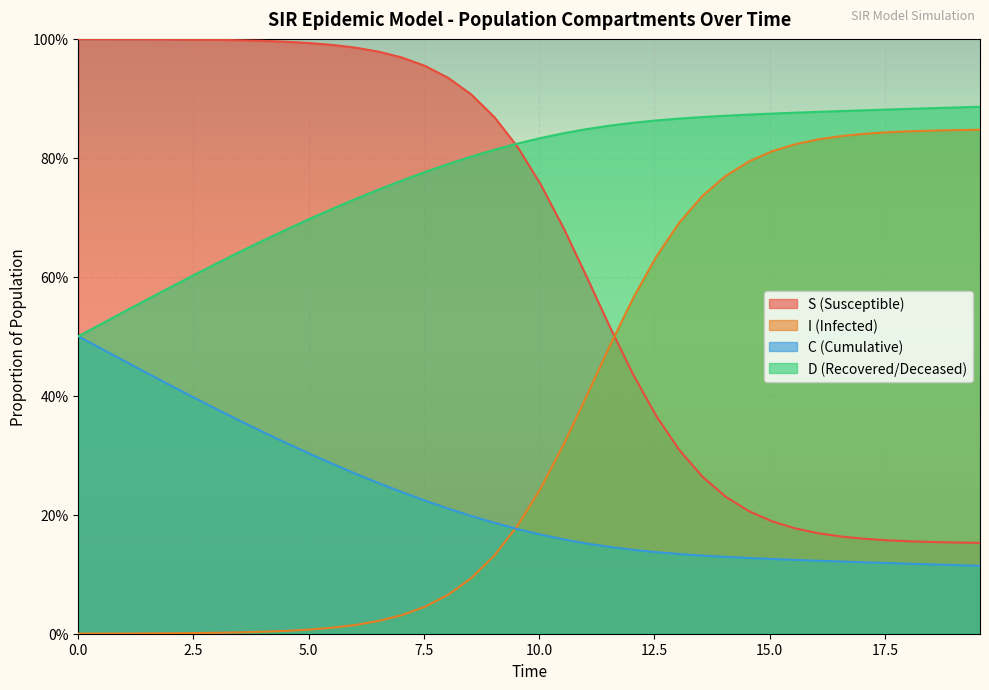

Does the chart display data point markers on the line(s)?

No